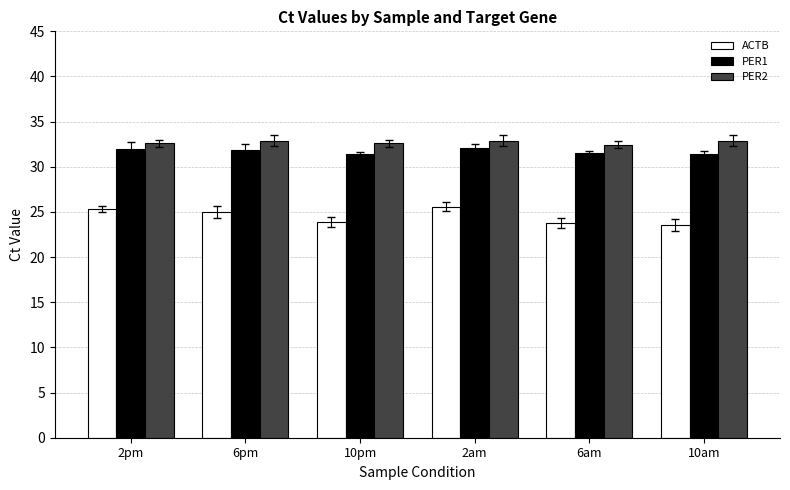

The PER1 series shows 42.6 at 6am. True or false?

False